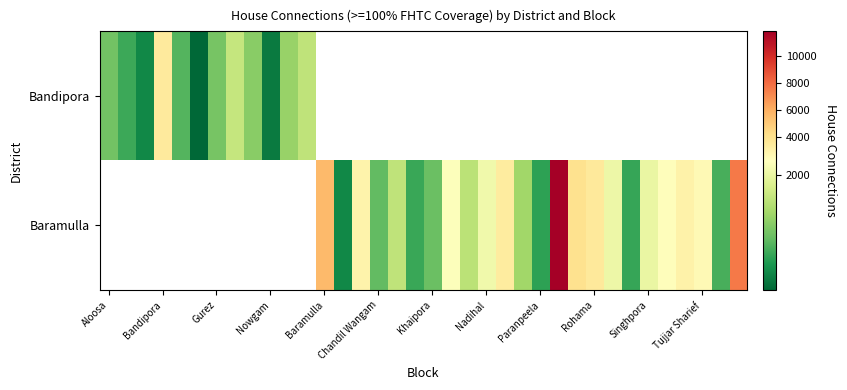

At how many categories does at least one series exceed 10436?

1